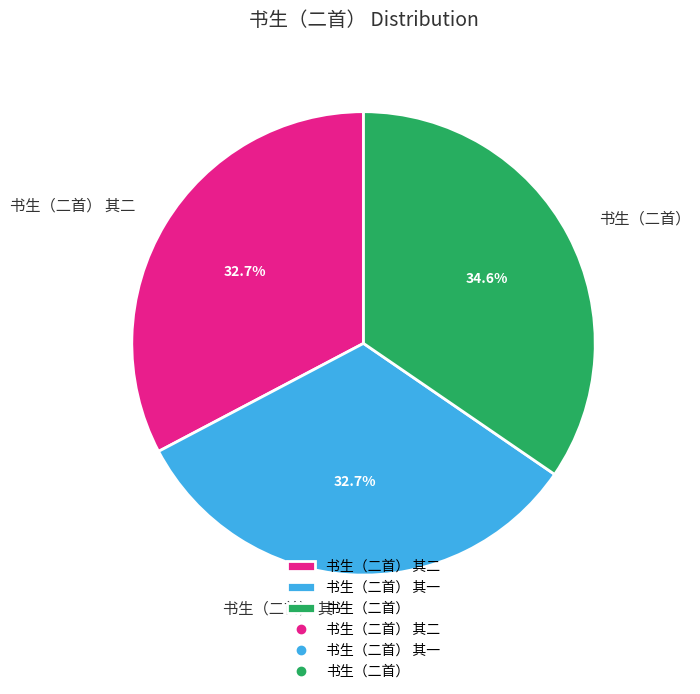

Which slice is the largest?

书生（二首）